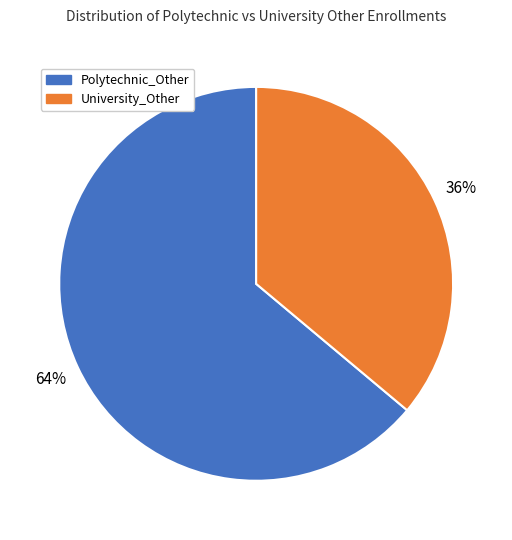

Which category has the biggest portion of the pie?

Polytechnic_Other